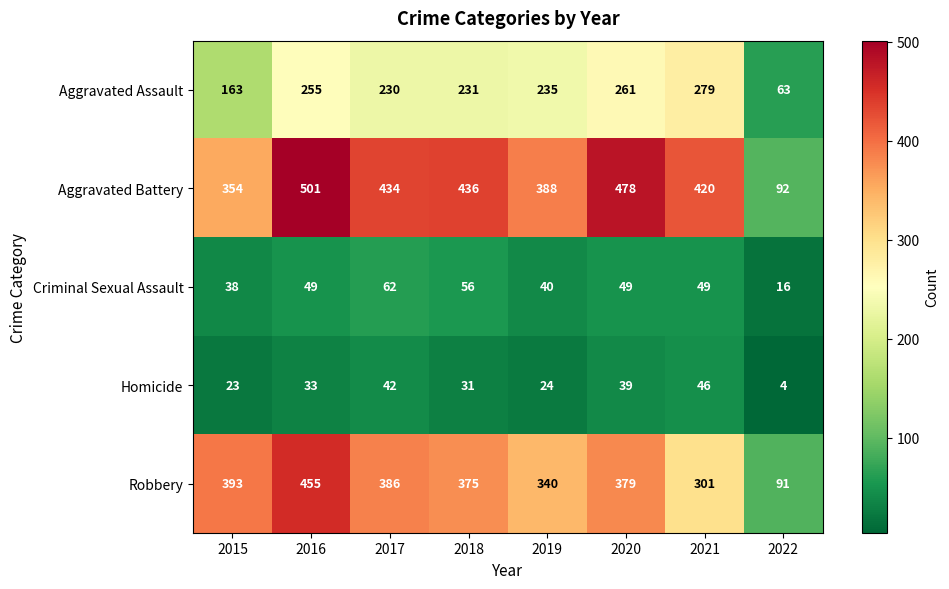

At which label does Robbery first exceed 379?

2015